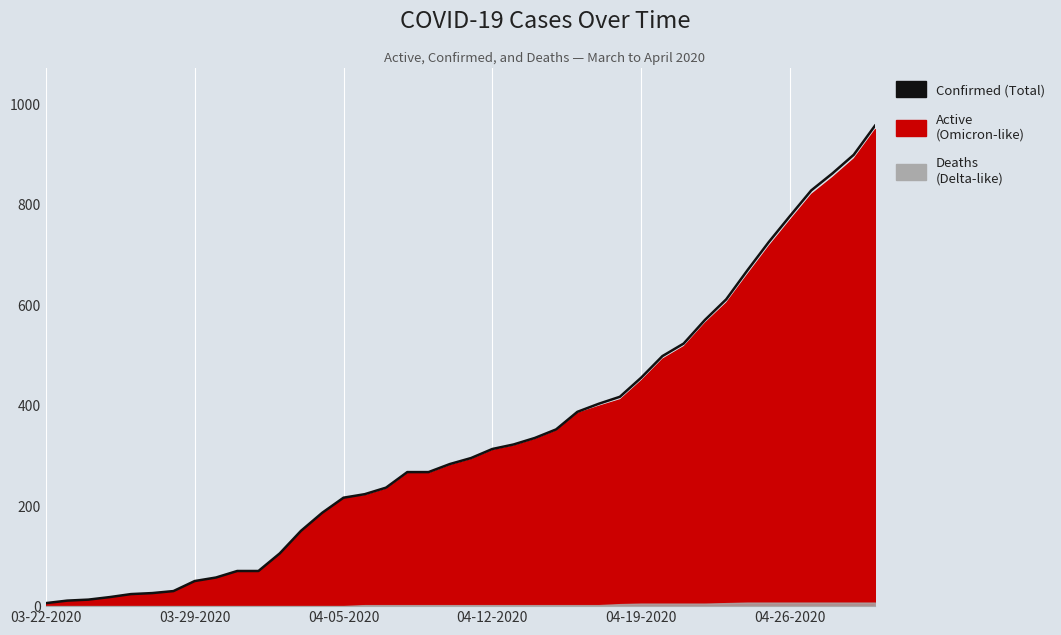

What is the change in value from 10 to 39?

+887